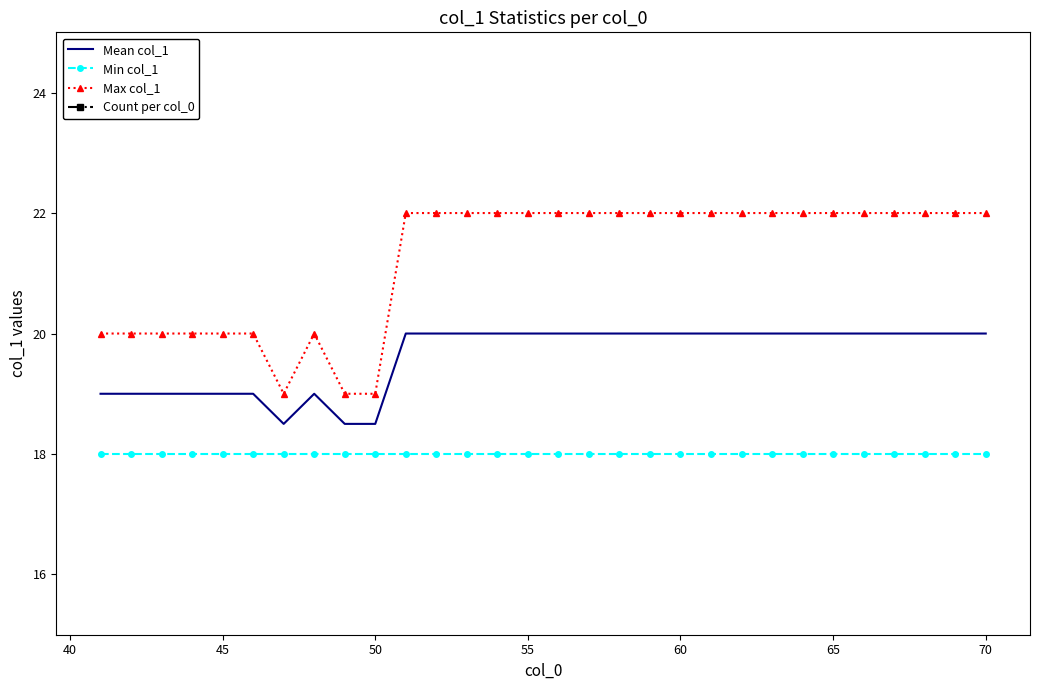

What is the minimum value for Min col_1?

18.0